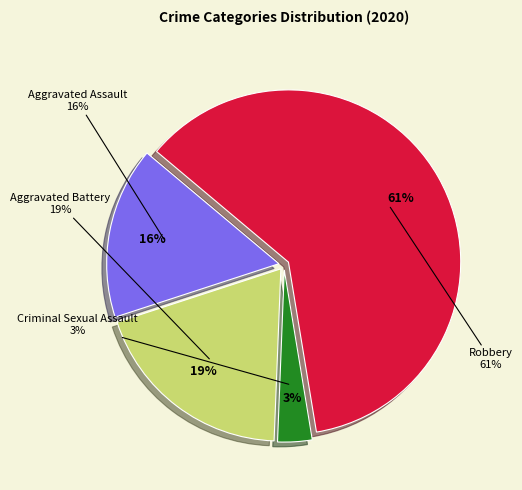

True or false: Aggravated Battery accounts for 12% of the total.

False